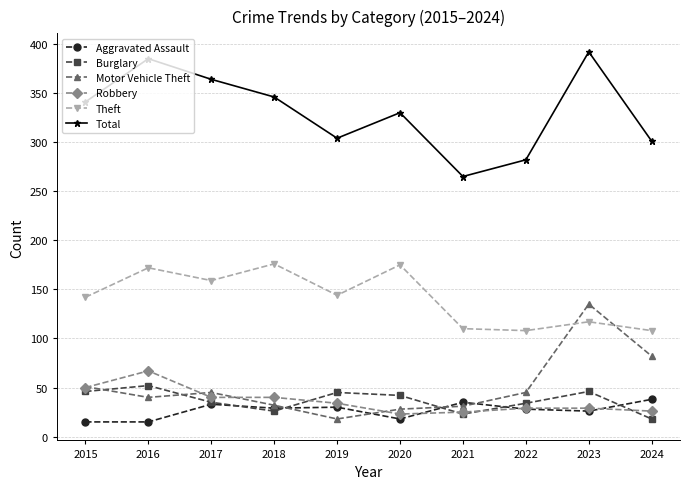

What is the average value of the Theft series?

141